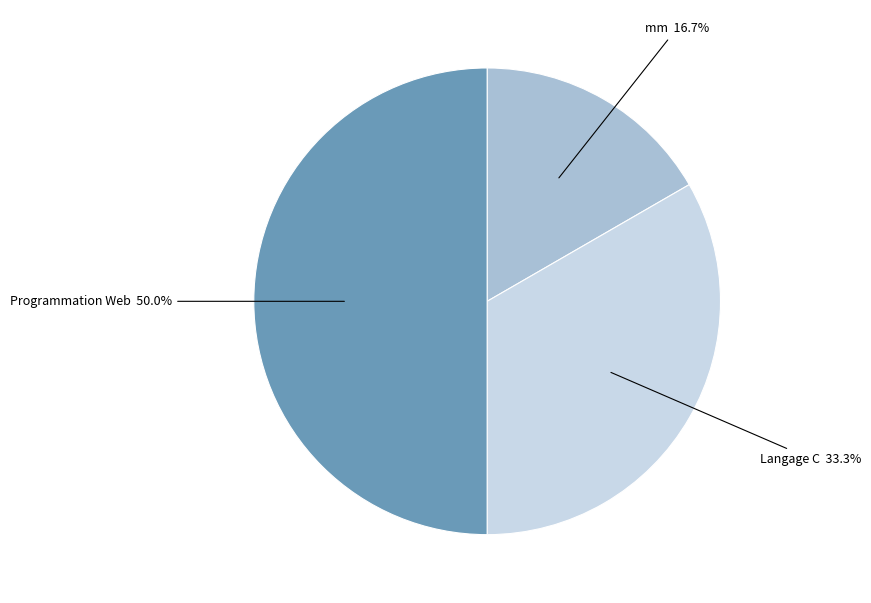

Is mm 16.7% the majority of the pie?

No